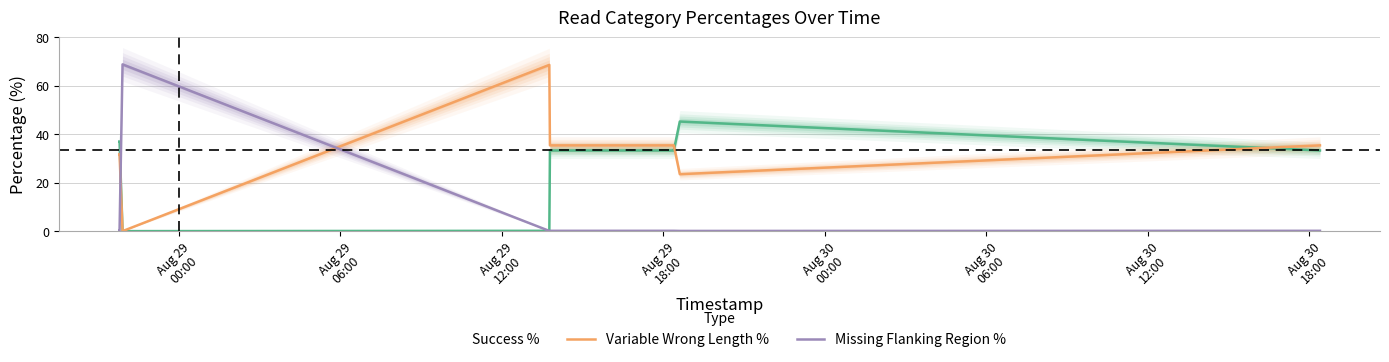

Rank the series by their maximum value, from highest to lowest.

Missing Flanking Region %, Variable Wrong Length %, Success %